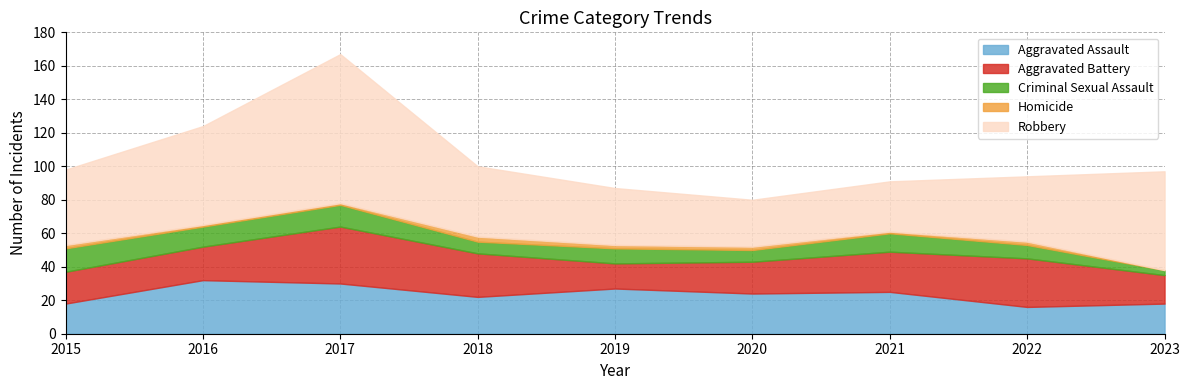

List the labels in order of Aggravated Assault value, largest first.

2016, 2017, 2019, 2021, 2020, 2018, 2015, 2023, 2022